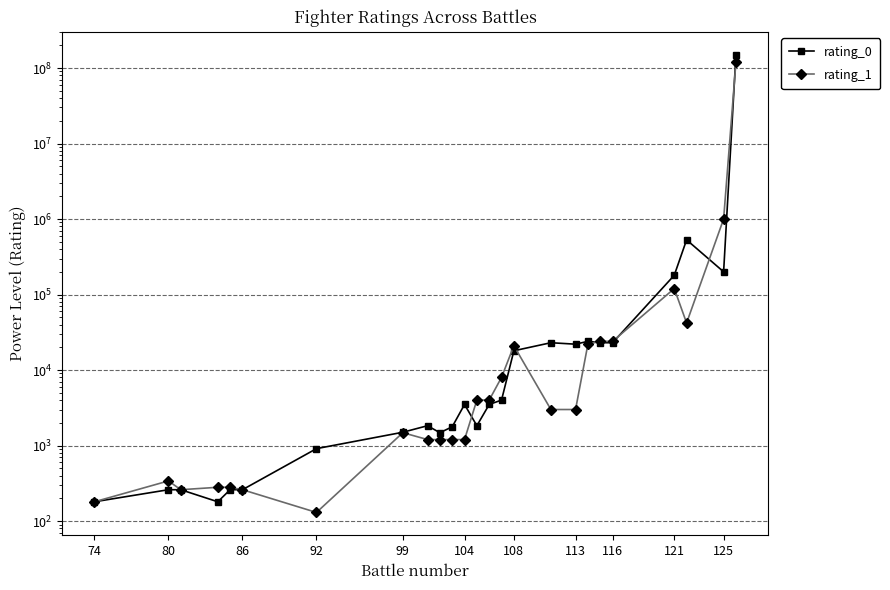

What is the label of the 4th point from the left?

92